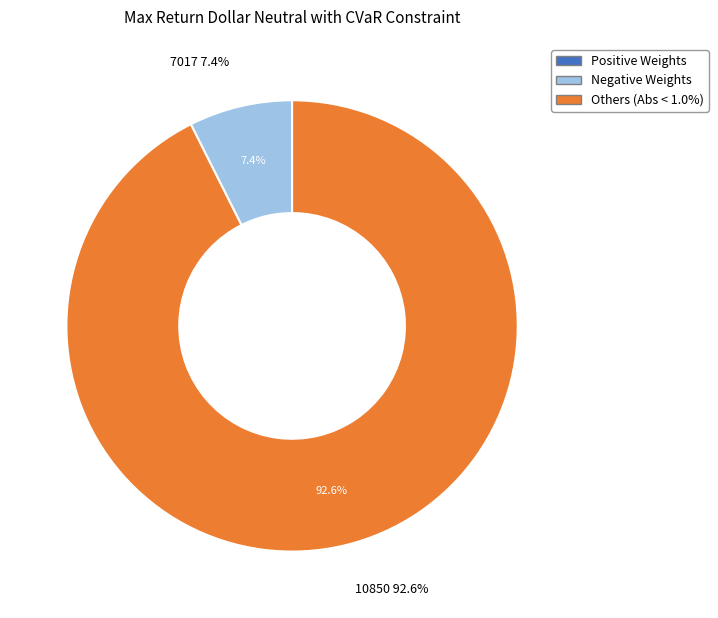

To the nearest percent, what portion does 10850 represent?

93%